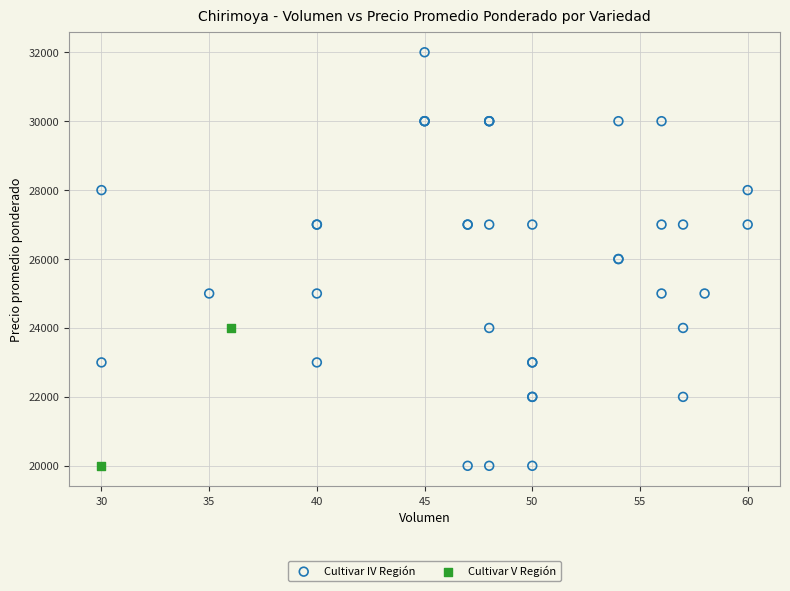

What are all the series names shown in the legend?

Cultivar IV Región, Cultivar V Región